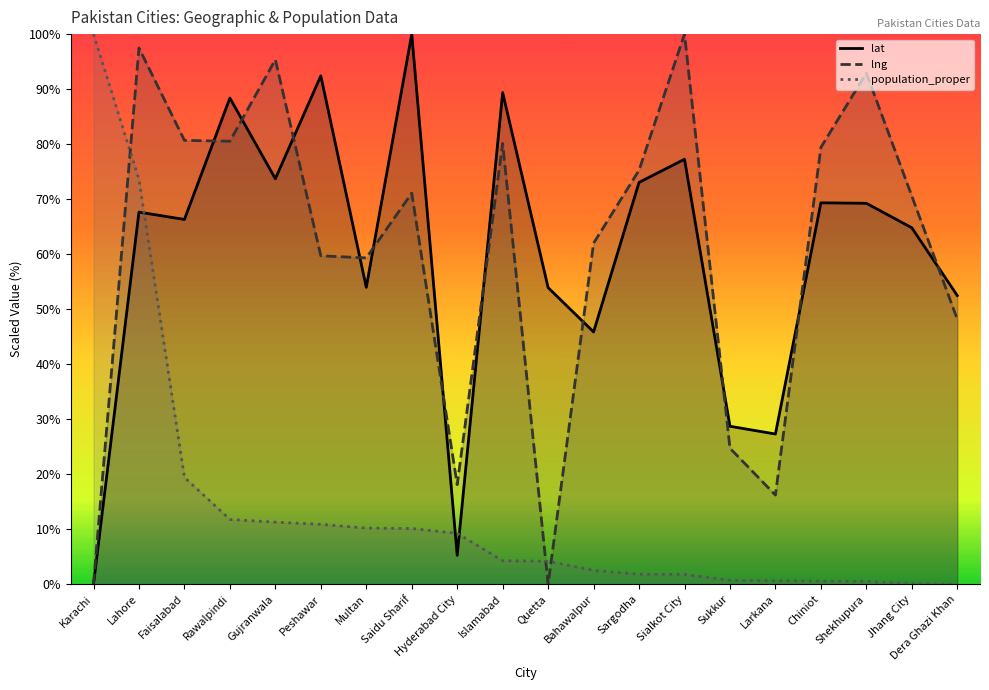

The value of population_proper at Faisalabad is 19.4. True or false?

True